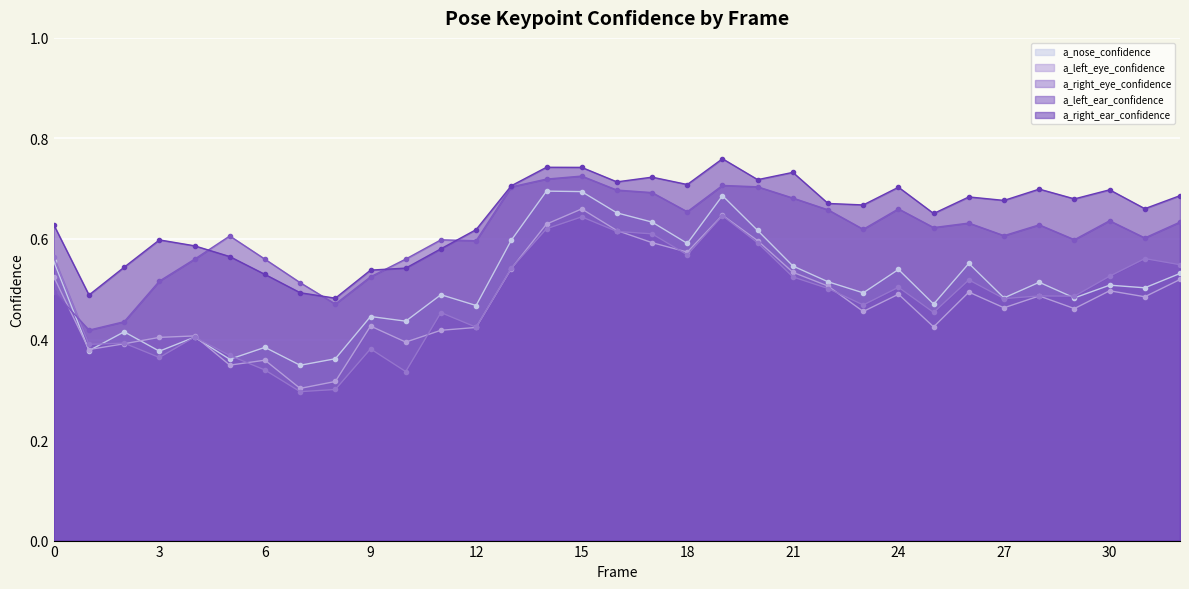

Is the value of a_right_eye_confidence at 11 greater than the value of a_right_ear_confidence at 17?

No